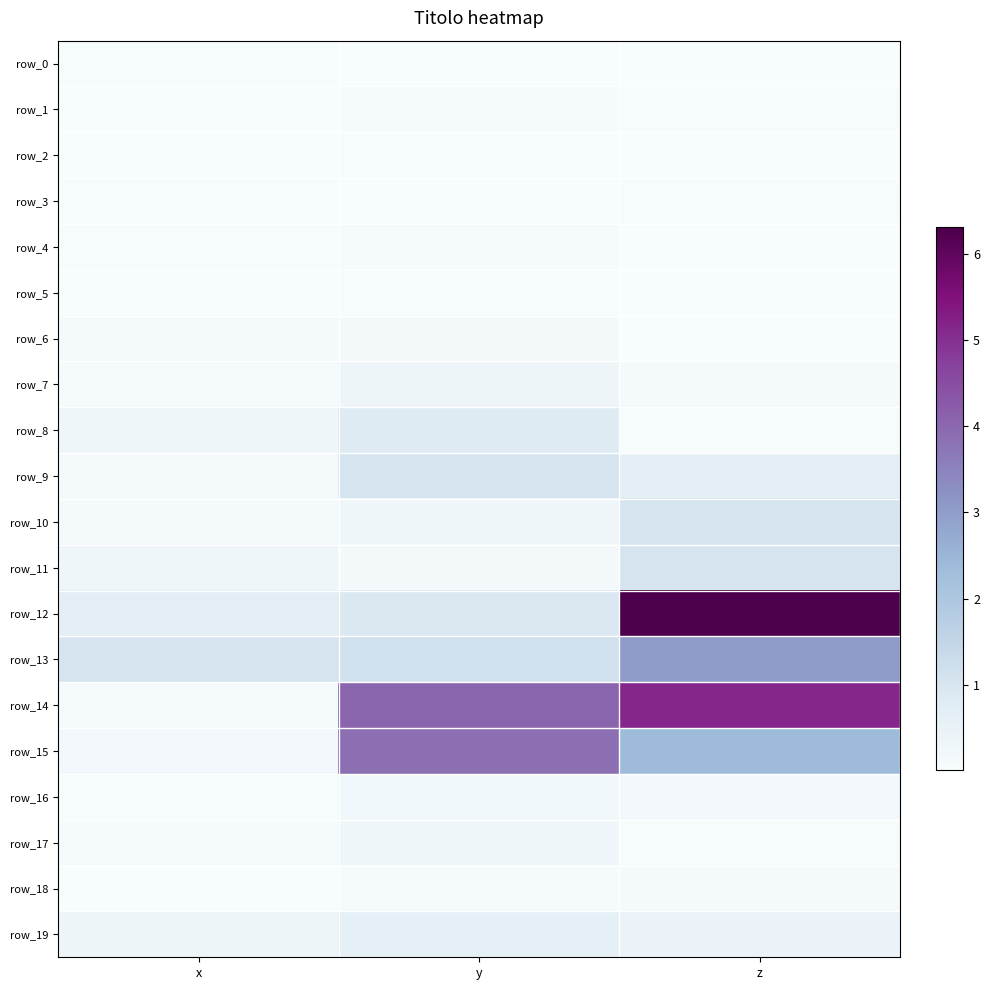

The row_15 series shows 2.7 at y. True or false?

False